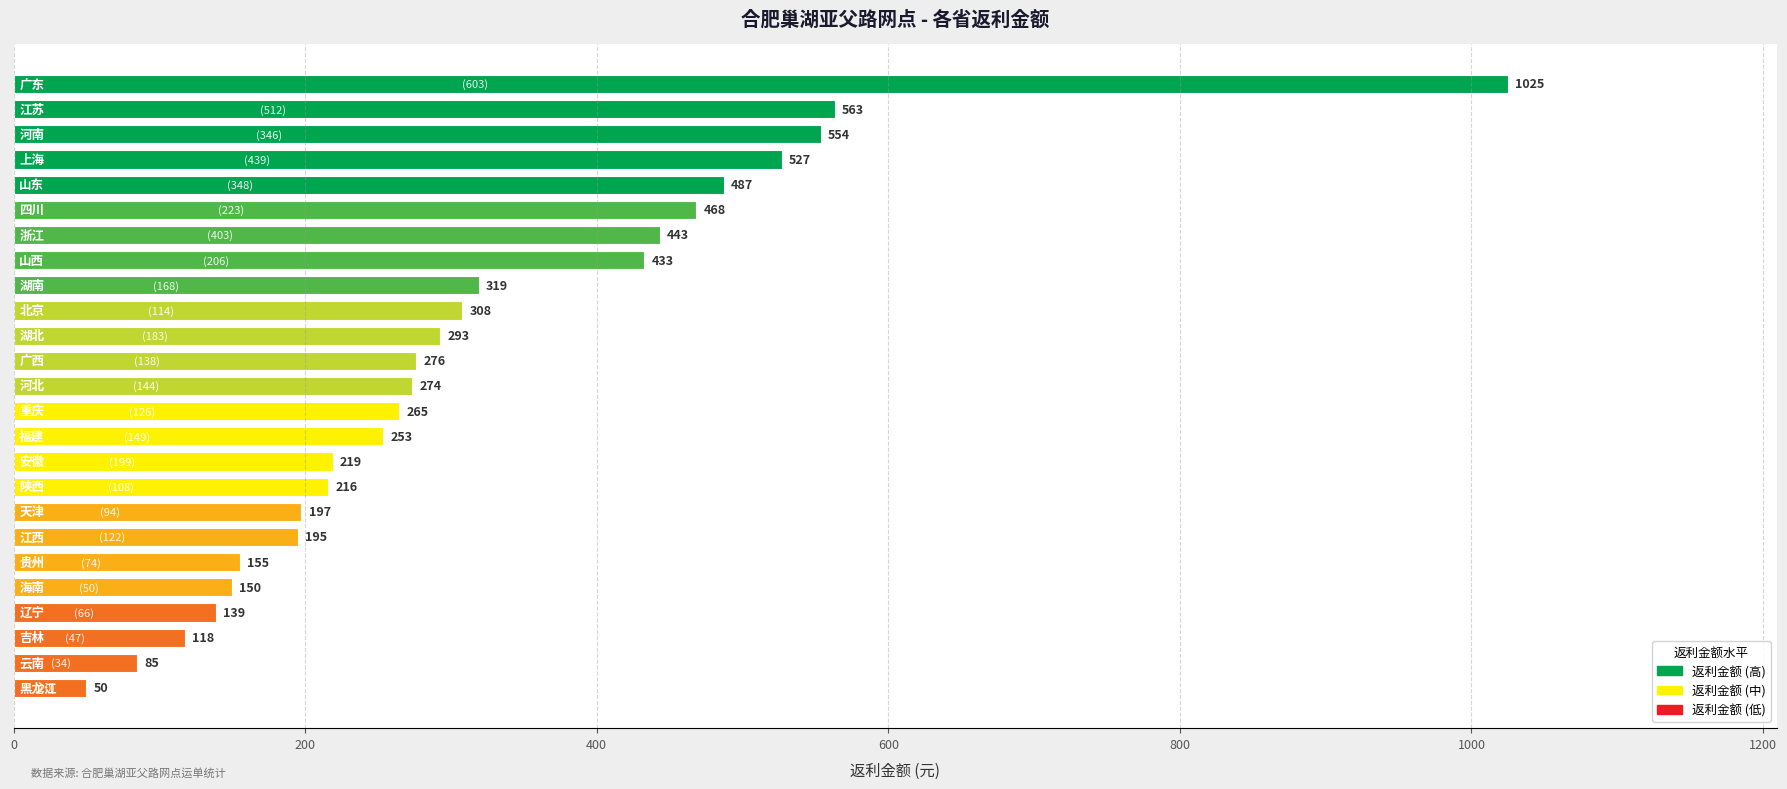

What is the smallest value displayed?

50.0